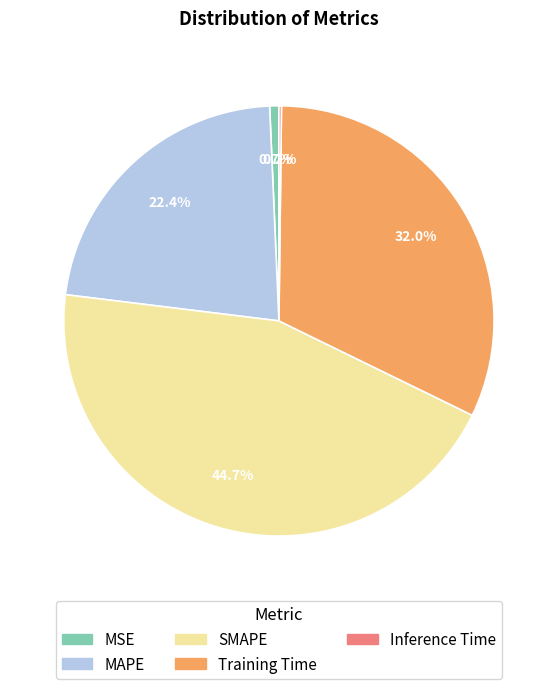

Combined, do MAPE and Training Time account for over 50%?

Yes